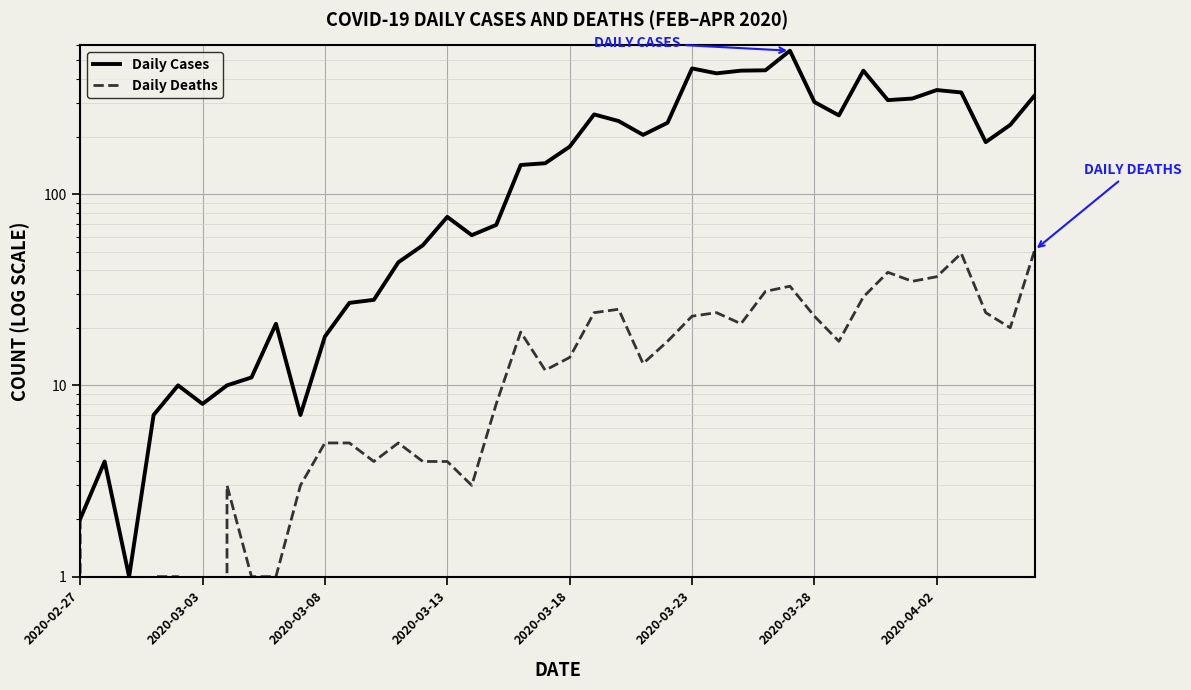

True or false: Daily Deaths has more than 1 interior local peaks.

True